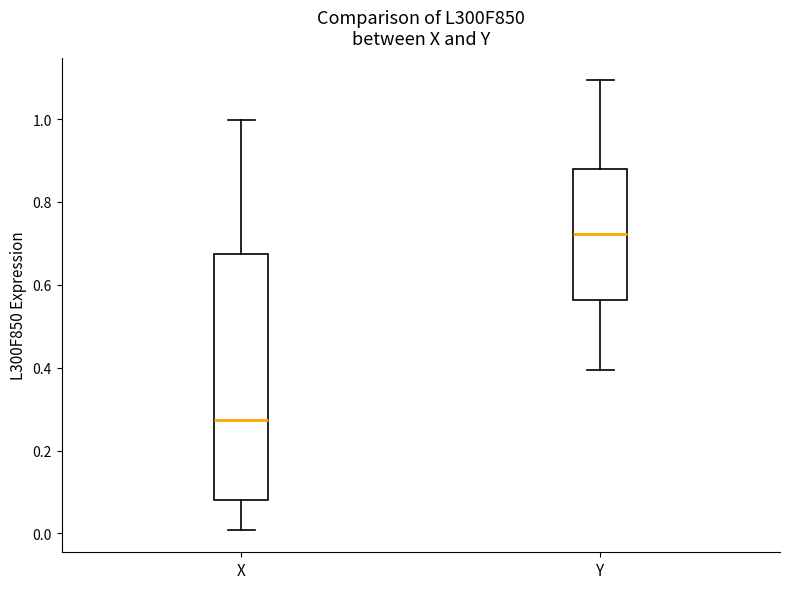

Which box is the tallest, from its lower edge to its upper edge?

X